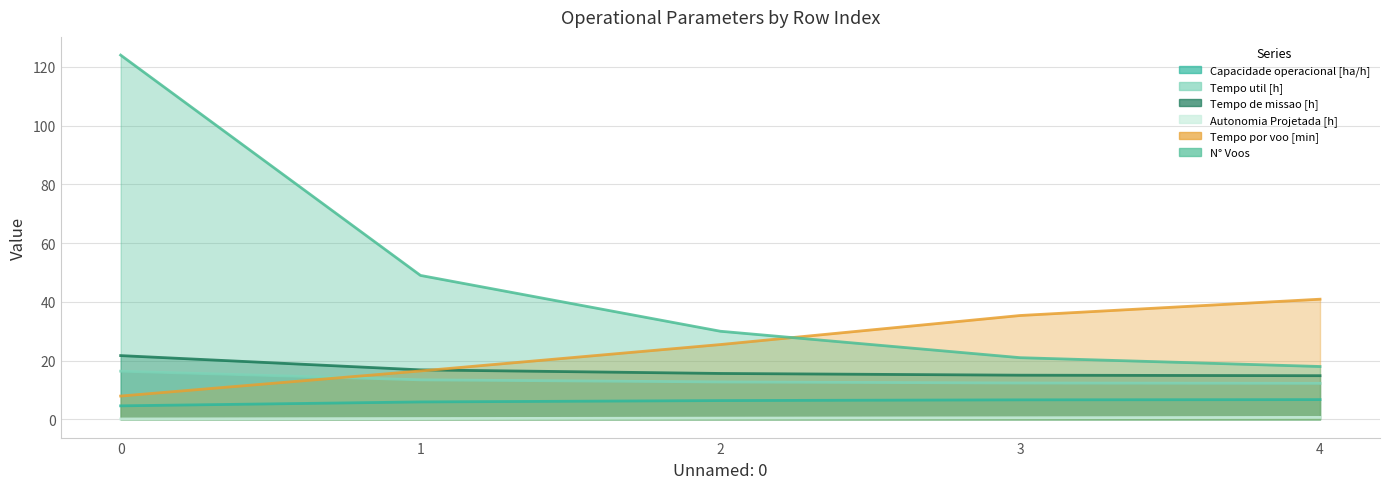

Rank the categories by Tempo por voo [min] value from highest to lowest.

4, 3, 2, 1, 0